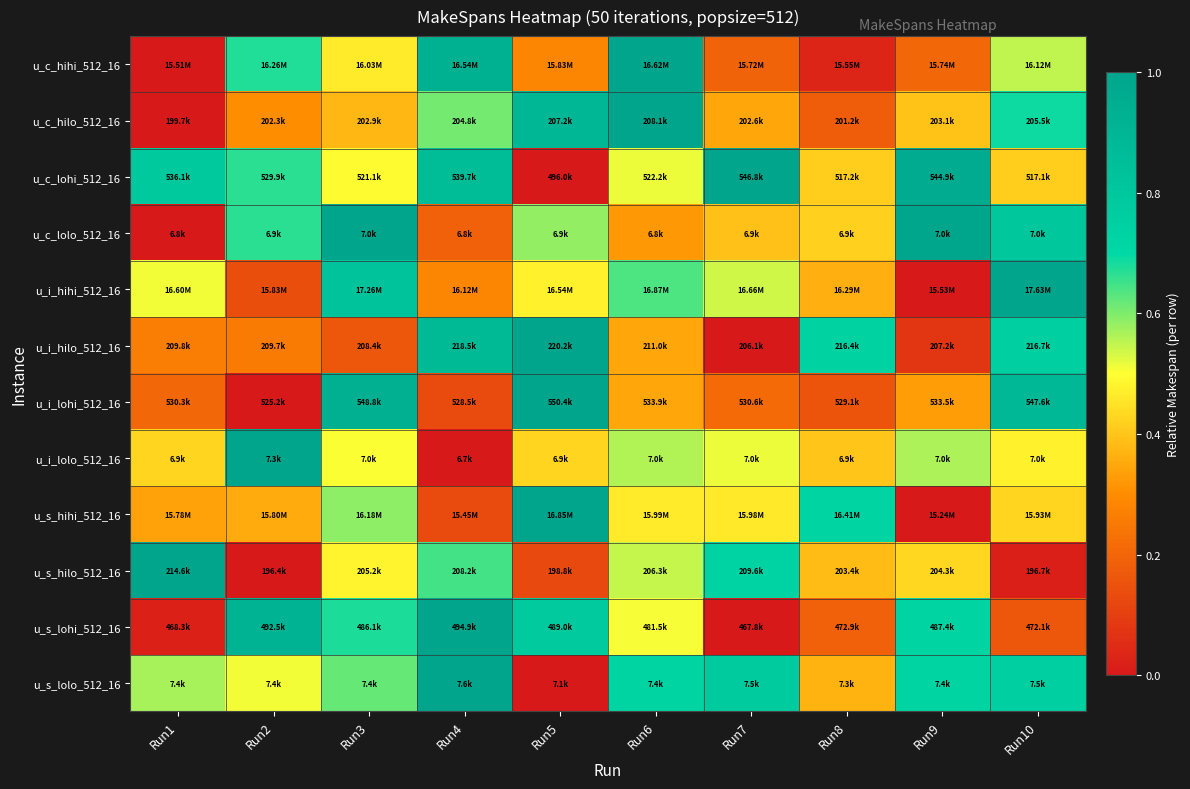

At how many categories does at least one series exceed 0?

10